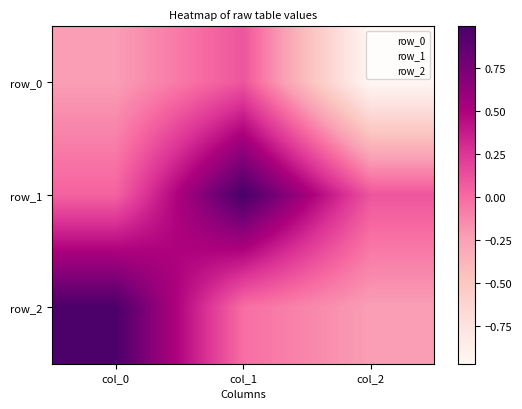

Reading right to left, transcribe all the data shown in this chart.

row_0: -1.0	0.1	-0.2
row_1: 0.1	1.0	0.0
row_2: -0.2	-0.0	1.0